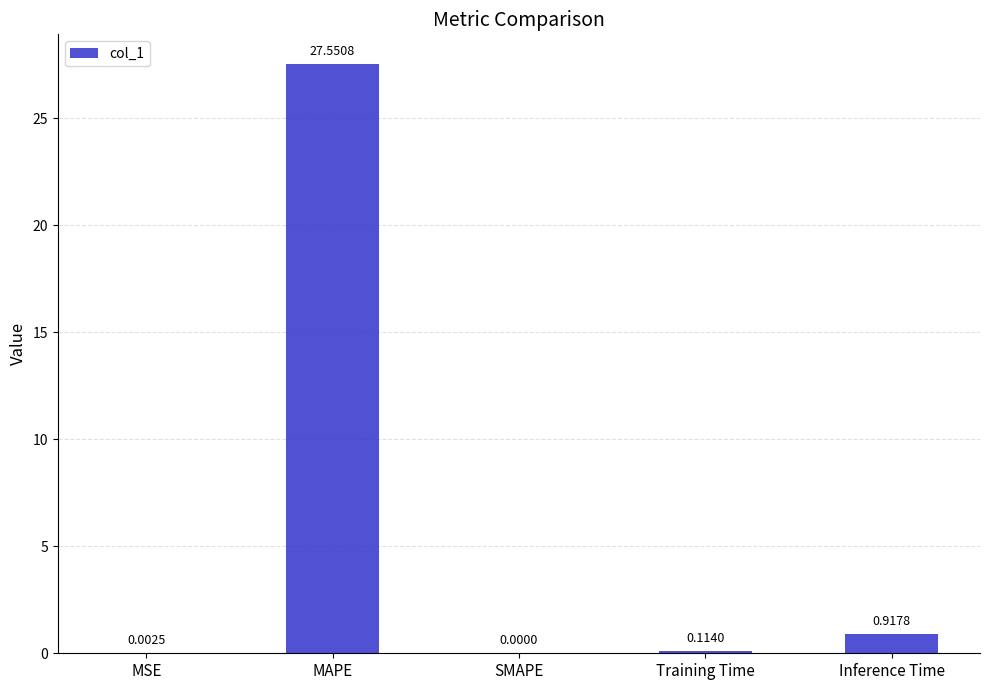

What is the sum of the values at MAPE and MSE?

27.6